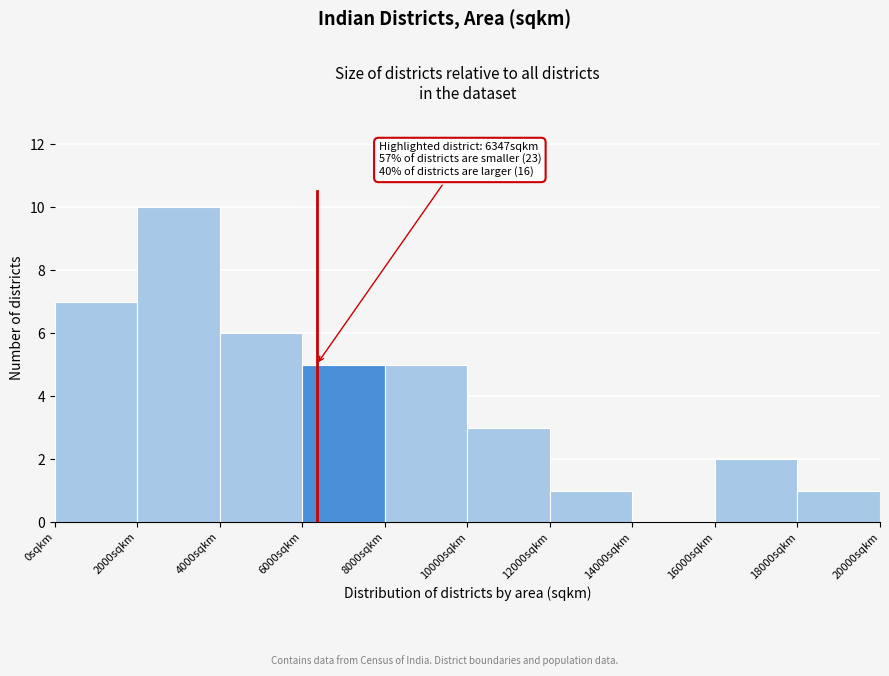

Over which range of the x-axis is the bar tallest?

2000 to 4000